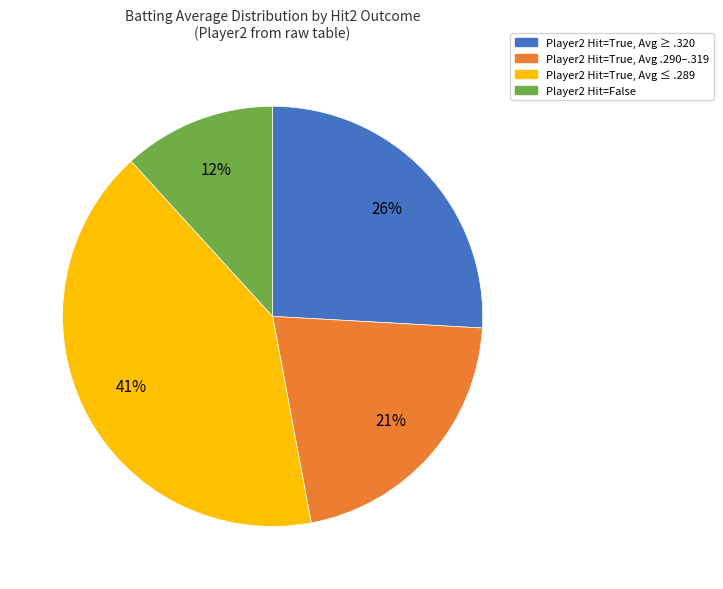

Is there any slice that represents more than half of the pie?

No